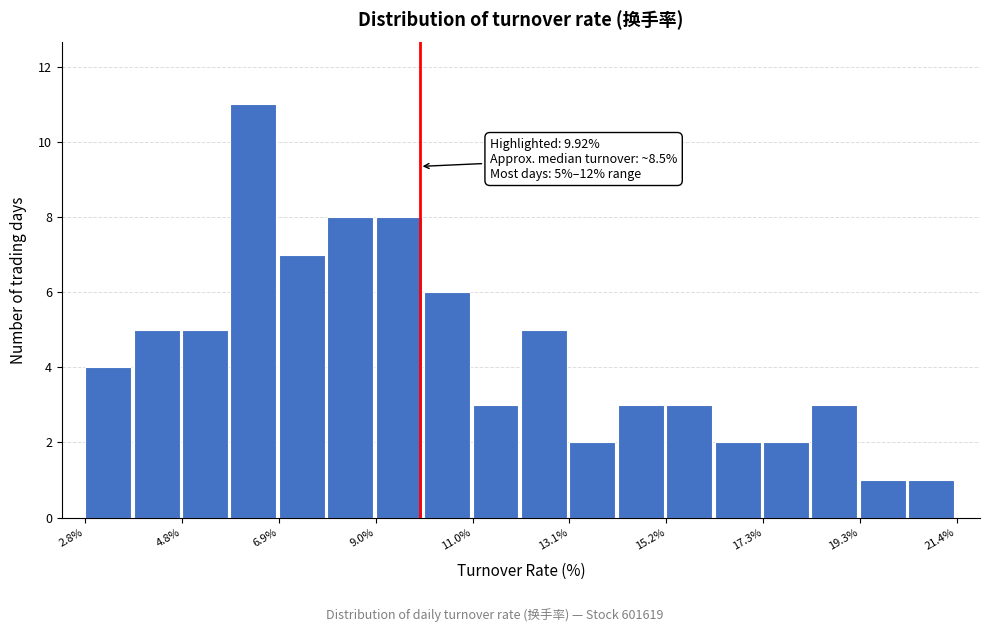

Read against the x-axis, roughly where is the centre of the tallest bar?

6.5